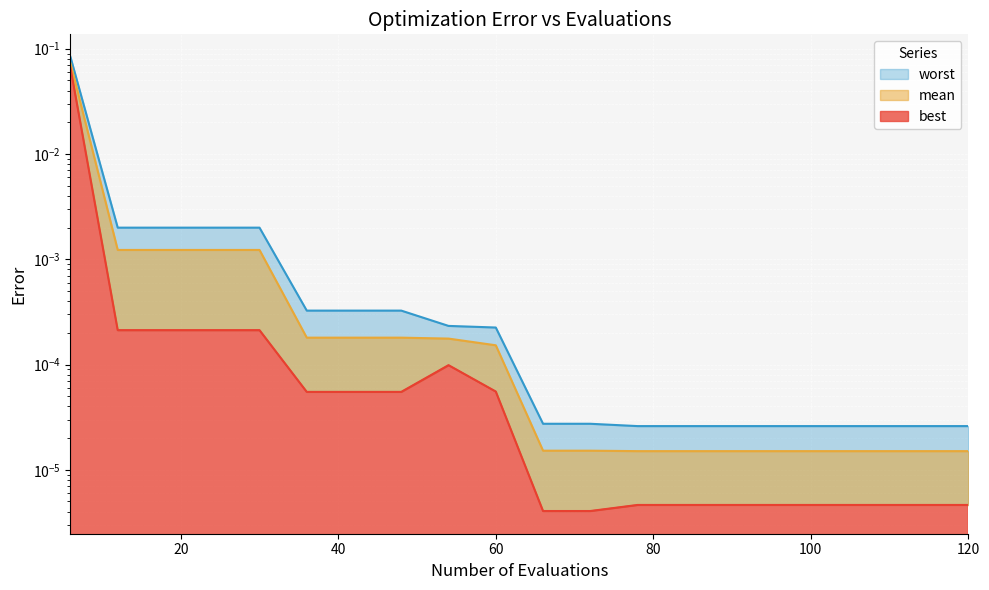

Between 108 and 30, which is larger?

30